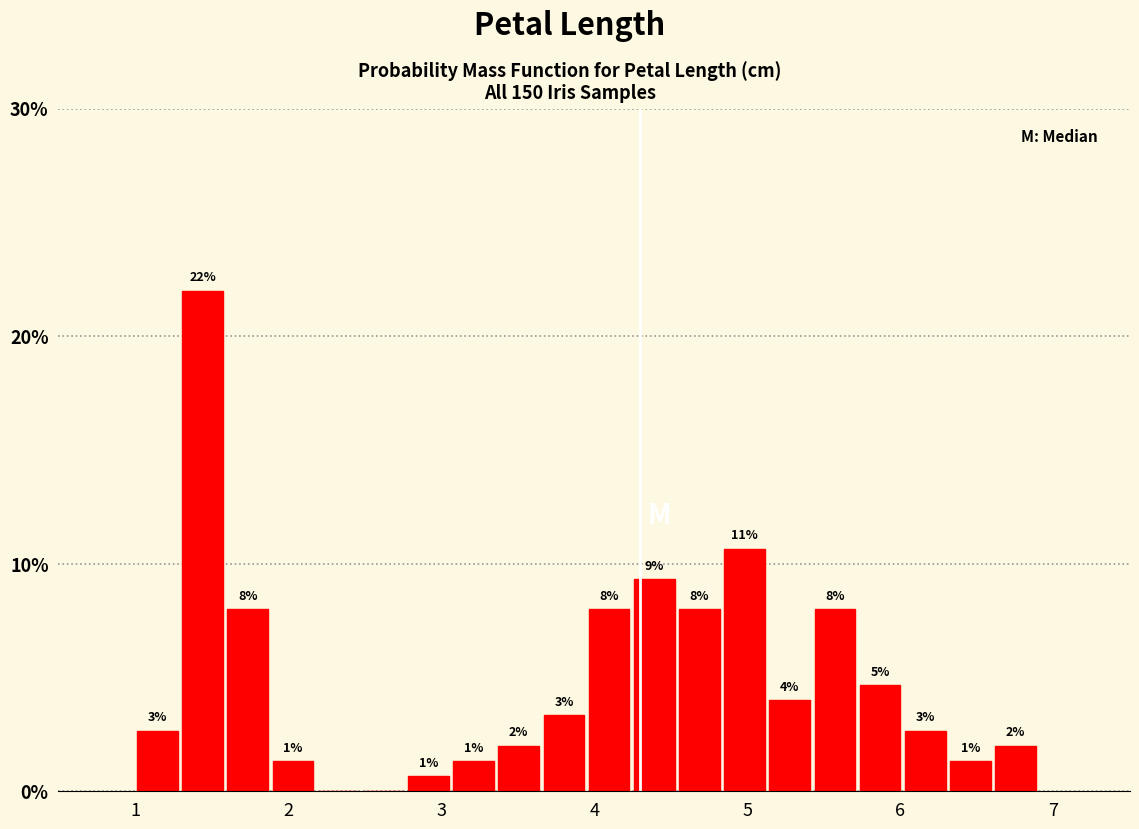

Around what value on the x-axis is the tallest bar? Give the approximate position of its centre, as read against the axis.

1.4